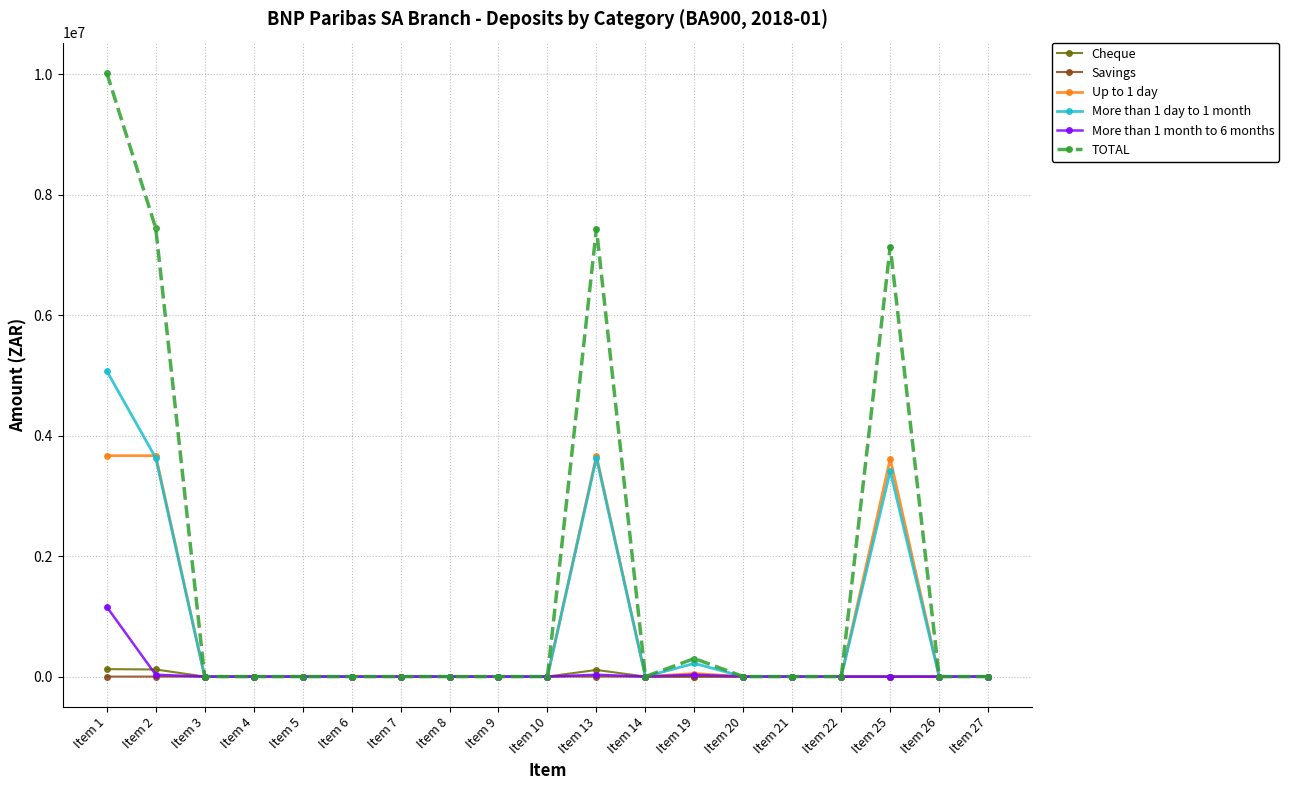

What is the sum of all Cheque values?

351865